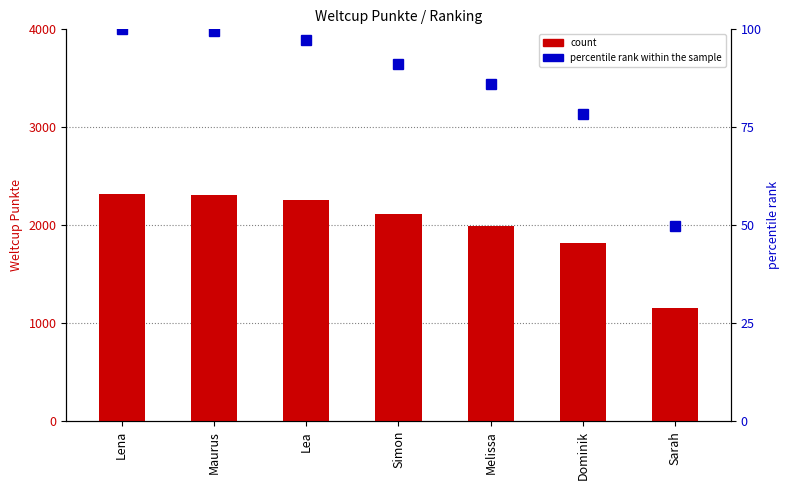

Where is percentile rank within the sample nearest to the value 74?

Dominik